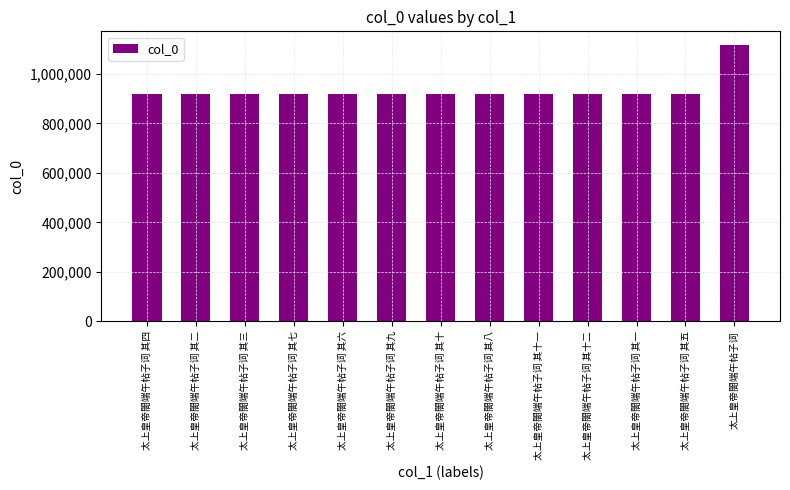

The value at 太上皇帝閤端午帖子词 其一 is 536653. True or false?

False